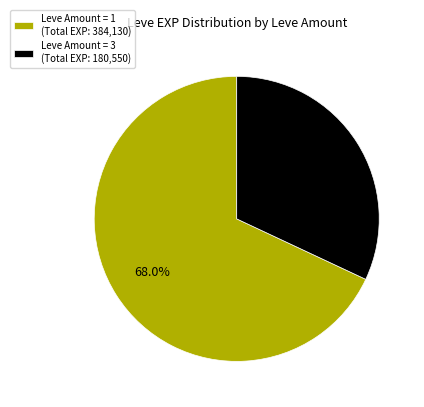

How many slices are in this pie chart?

2